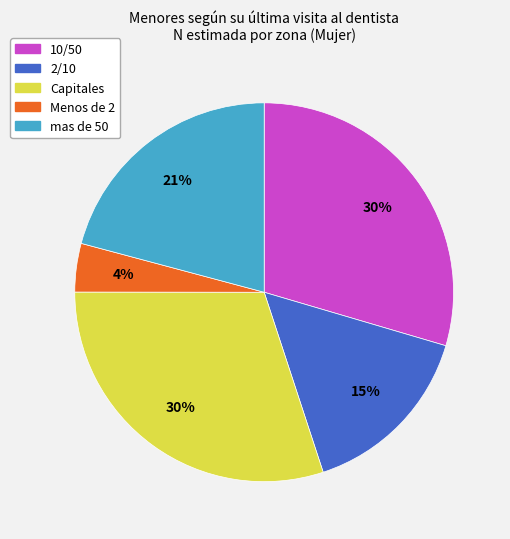

Is there any slice that represents more than half of the pie?

No